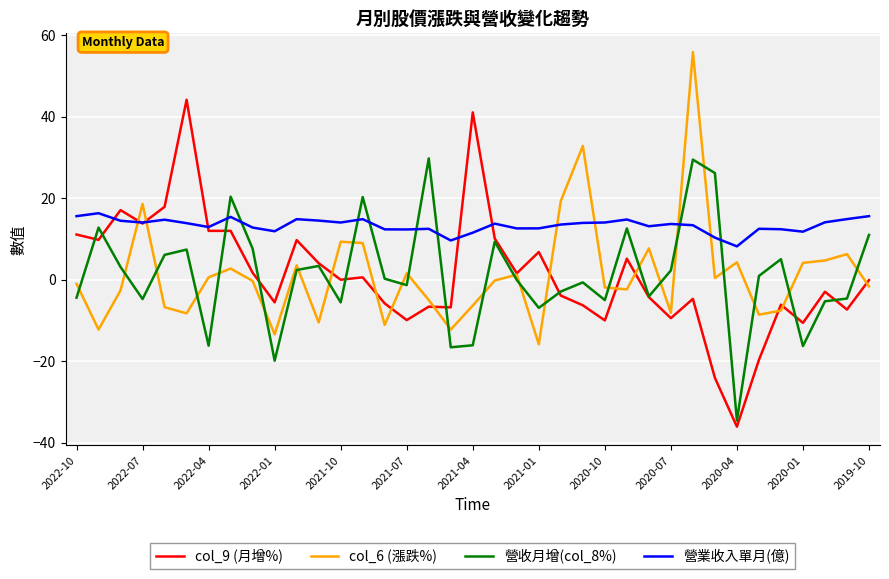

Which series has the widest spread of values?

col_9 (月增%)